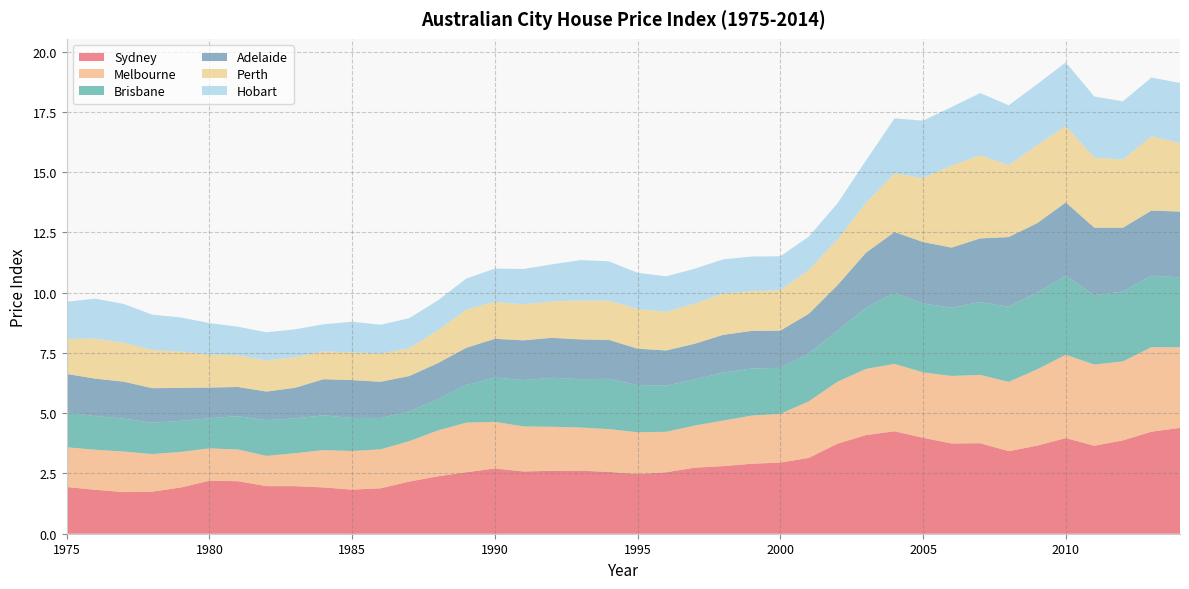

Reading left to right, what are all the values shown in this chart?

Sydney: 1.9	1.8	1.7	1.7	1.9	2.2	2.2	2.0	2.0	1.9	1.8	1.9	2.2	2.4	2.6	2.7	2.6	2.6	2.6	2.6	2.5	2.5	2.7	2.8	2.9	3.0	3.1	3.7	4.1	4.3	4.0	3.7	3.8	3.4	3.7	4.0	3.6	3.9	4.2	4.4
Melbourne: 1.6	1.7	1.7	1.6	1.5	1.3	1.3	1.3	1.4	1.5	1.6	1.6	1.7	1.9	2.1	1.9	1.9	1.8	1.8	1.8	1.7	1.7	1.7	1.9	2.0	2.0	2.3	2.6	2.7	2.8	2.7	2.8	2.8	2.9	3.2	3.5	3.4	3.3	3.5	3.3
Brisbane: 1.5	1.4	1.4	1.3	1.3	1.3	1.4	1.5	1.4	1.4	1.4	1.3	1.2	1.3	1.6	1.8	1.9	2.0	2.0	2.1	2.0	1.9	1.9	2.0	2.0	1.9	2.0	2.1	2.5	2.9	2.9	2.8	3.0	3.1	3.2	3.3	2.9	2.9	3.0	2.9
Adelaide: 1.6	1.6	1.5	1.4	1.4	1.3	1.2	1.2	1.3	1.5	1.6	1.5	1.5	1.5	1.5	1.6	1.6	1.7	1.6	1.6	1.5	1.5	1.5	1.6	1.6	1.5	1.6	1.9	2.3	2.5	2.5	2.5	2.6	2.9	2.9	3.0	2.8	2.6	2.7	2.7
Perth: 1.5	1.7	1.6	1.6	1.5	1.4	1.3	1.3	1.3	1.2	1.1	1.2	1.2	1.4	1.6	1.5	1.5	1.5	1.6	1.6	1.6	1.6	1.7	1.7	1.6	1.7	1.8	1.9	2.1	2.4	2.7	3.4	3.4	3.0	3.2	3.2	2.9	2.8	3.1	2.8
Hobart: 1.5	1.7	1.6	1.5	1.4	1.3	1.2	1.2	1.2	1.1	1.3	1.2	1.2	1.2	1.3	1.4	1.5	1.5	1.7	1.6	1.5	1.5	1.4	1.4	1.4	1.4	1.4	1.5	1.8	2.3	2.4	2.4	2.6	2.5	2.5	2.6	2.5	2.4	2.4	2.5